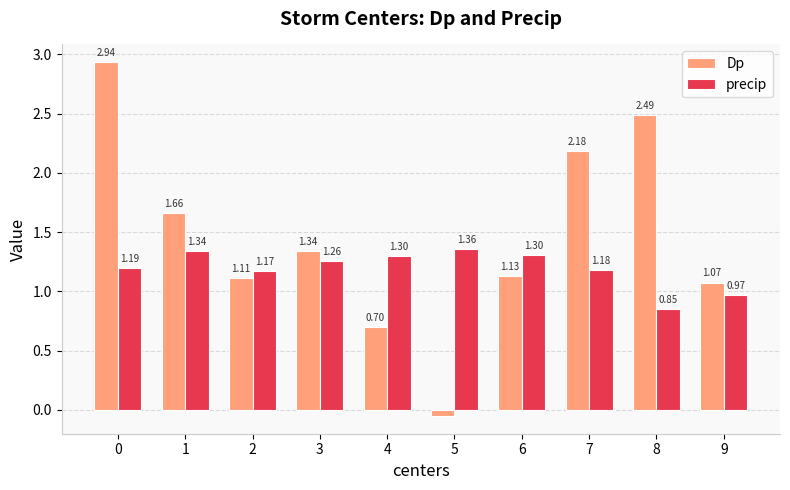

What are all the series names shown in the legend?

Dp, precip